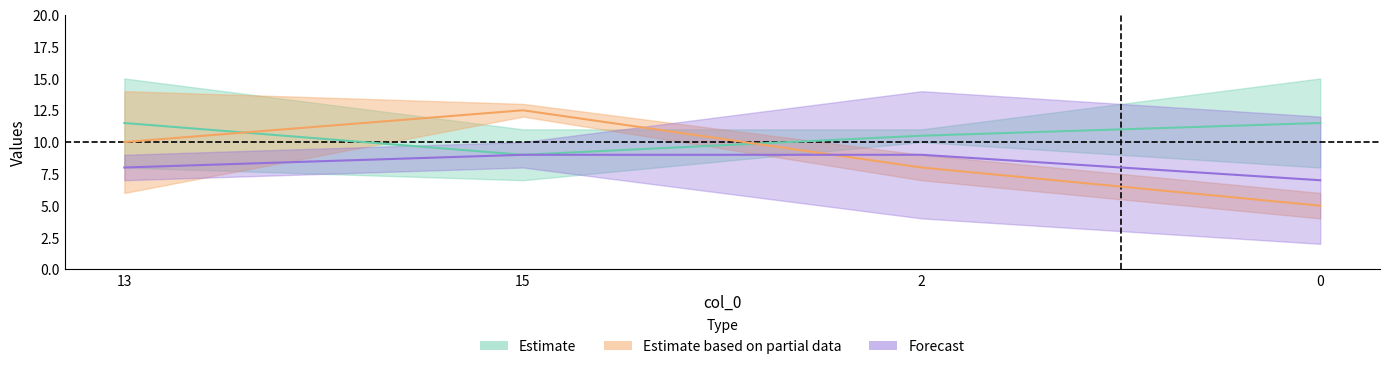

How many values in col_5 are above zero?

4